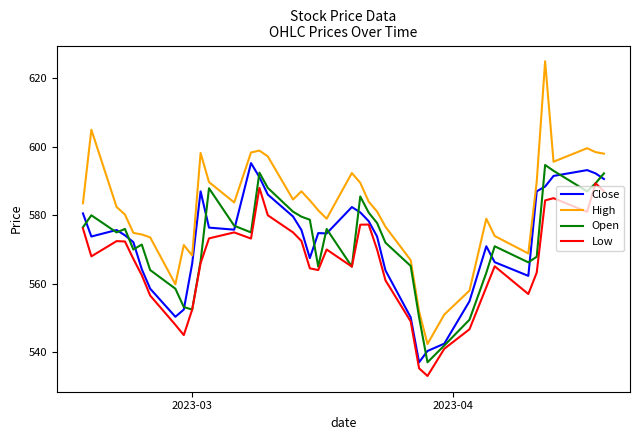

True or false: High and Close cross at least once.

False